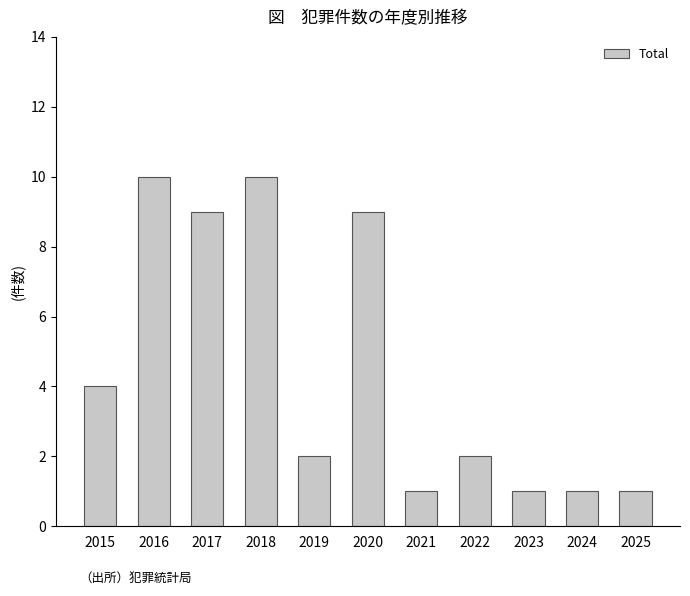

What is the sum of all values?

50